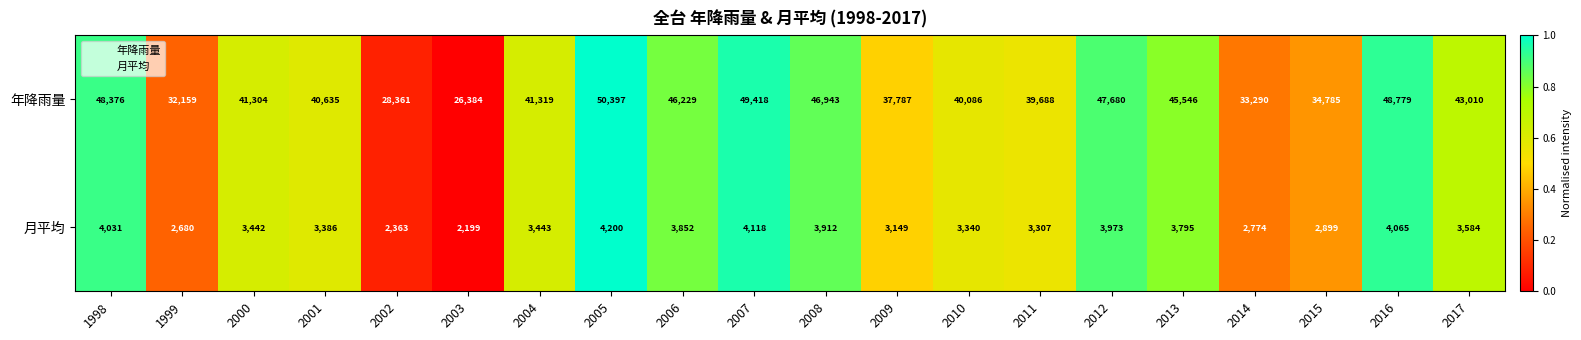

How many data points in 月平均 are less than 3443?

10